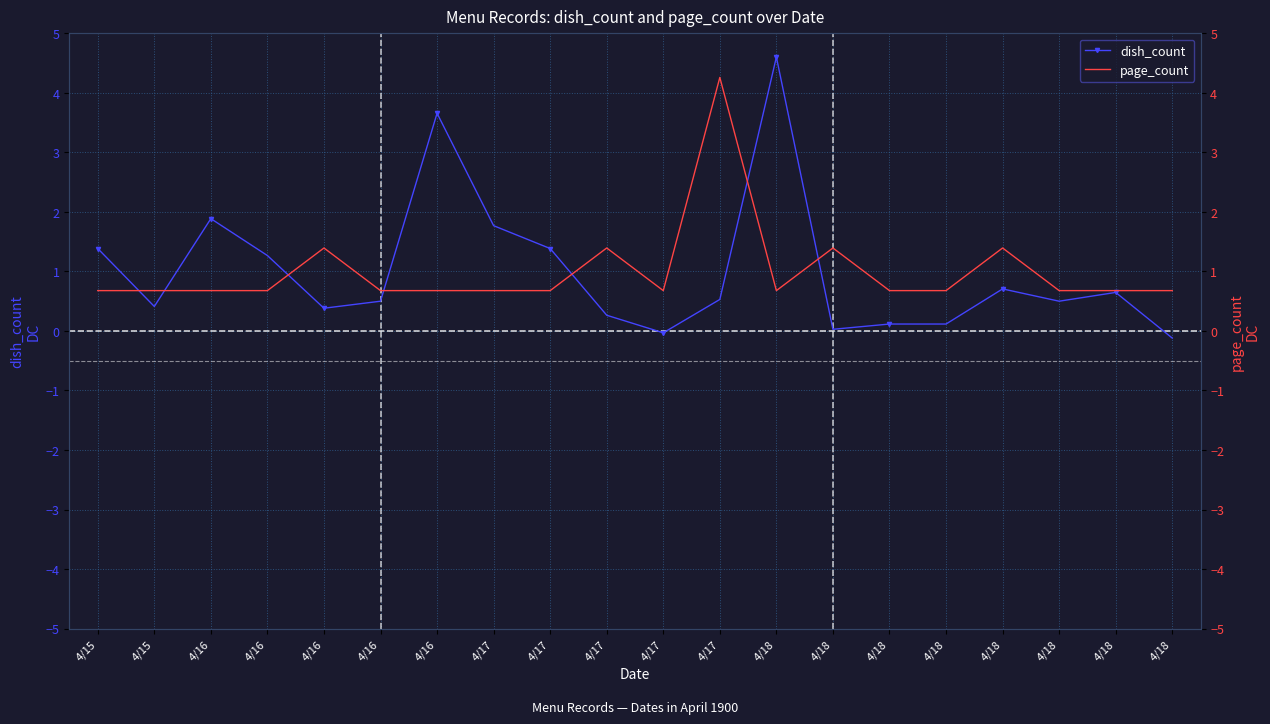

How many interior local valleys does the page_count series have?

2